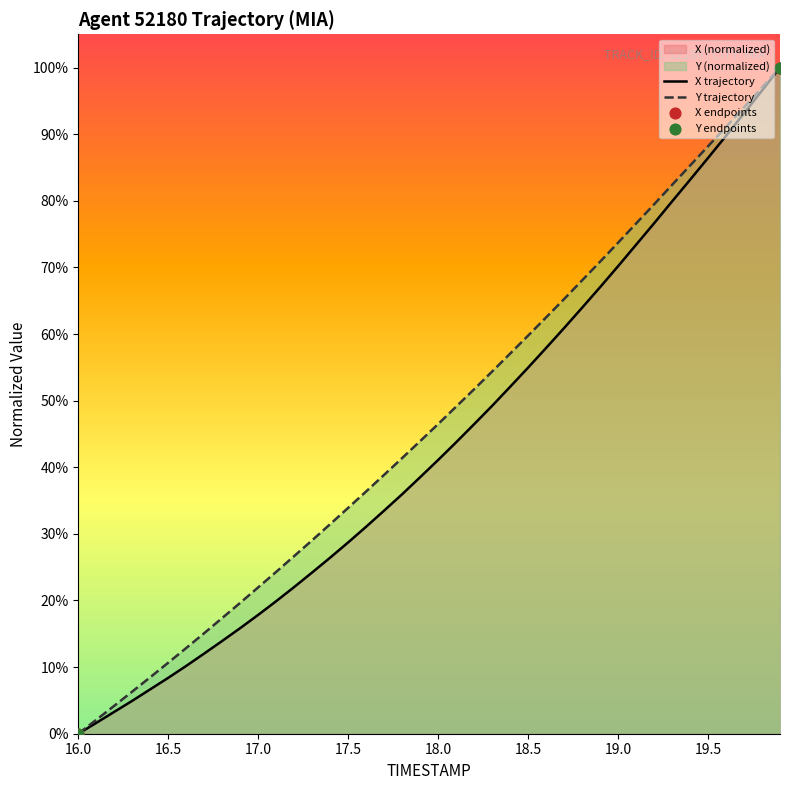

The Y trajectory series shows 7.3 at 16.5. True or false?

False